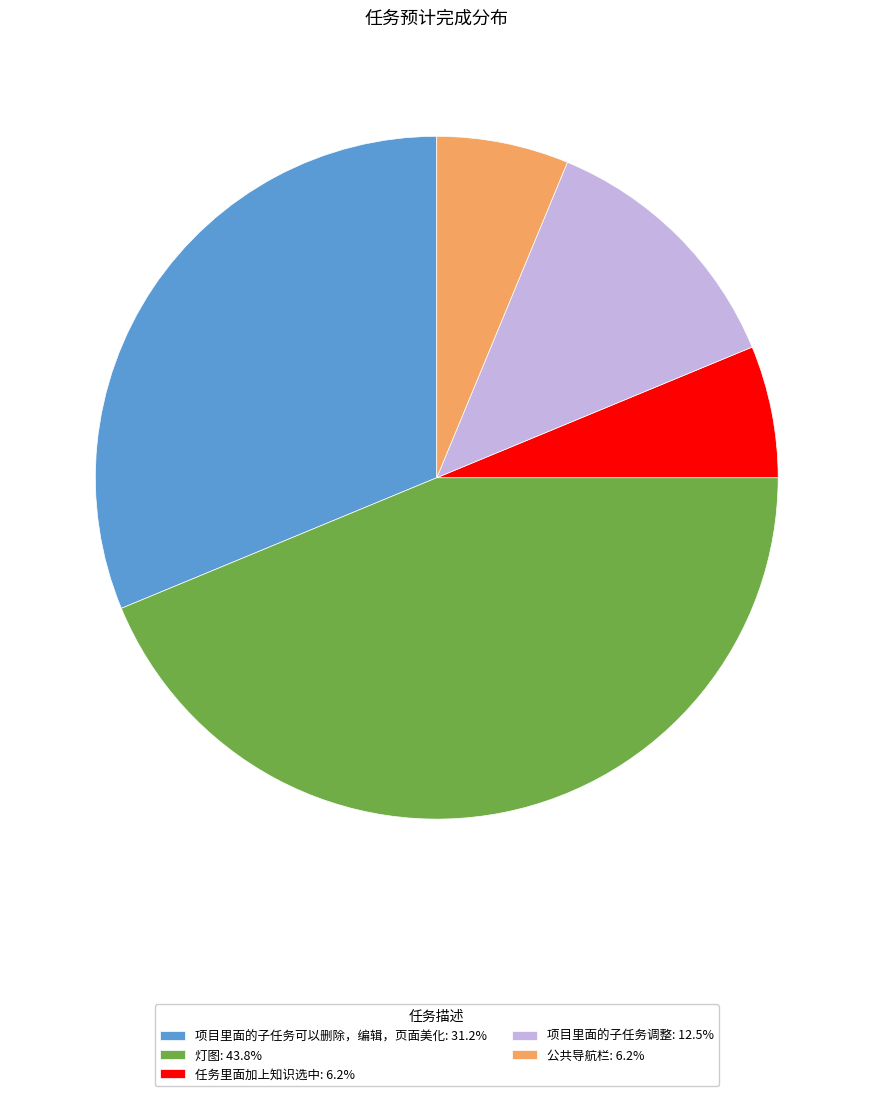

The 任务里面加上知识选中 slice represents 12% of the pie. True or false?

False